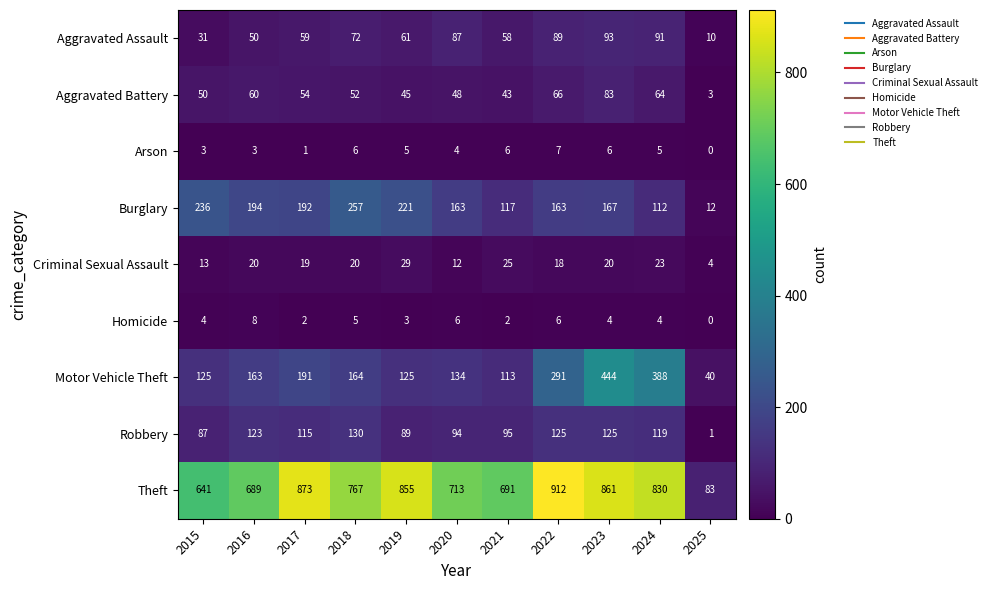

What is the total value across all series at 2023?

1803